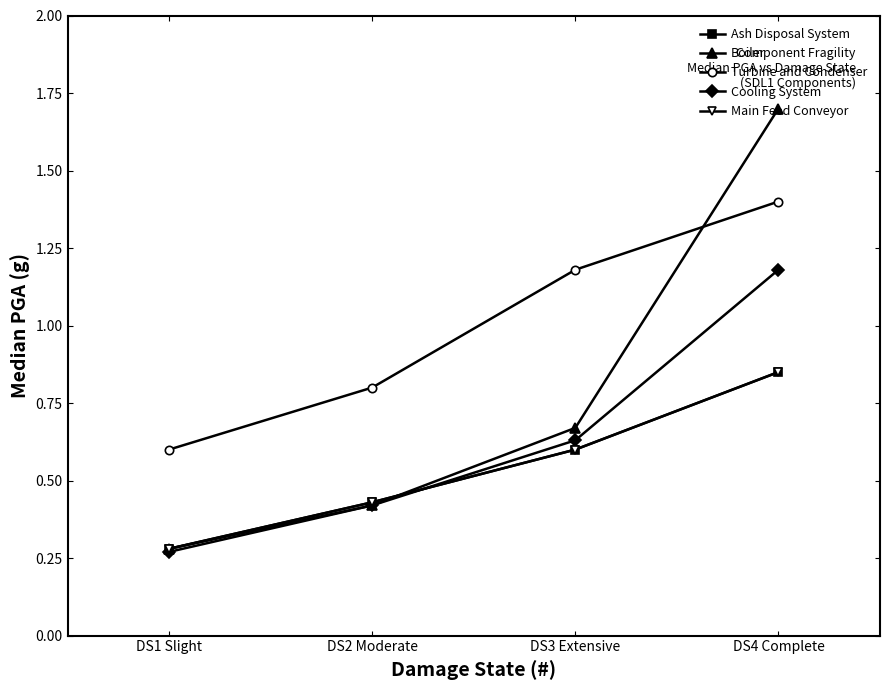

True or false: Ash Disposal System has a value of 0.2 at DS2 Moderate.

False